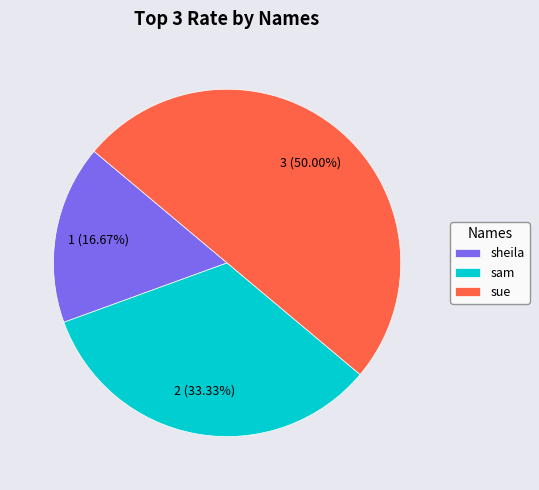

Is it true that sheila is 17% of the pie?

True